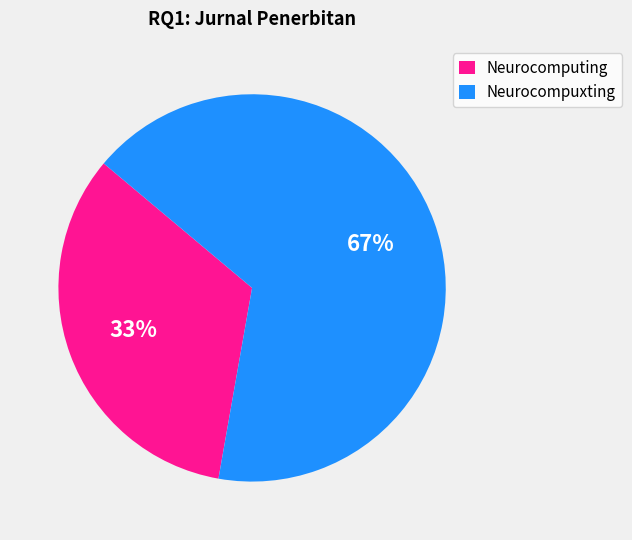

Between Neurocompuxting and Neurocomputing, which is larger?

Neurocompuxting